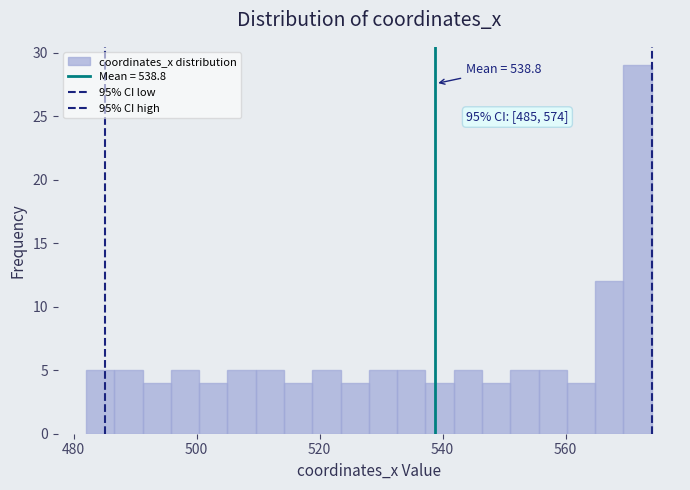

Read against the x-axis, roughly where is the centre of the tallest bar?

572